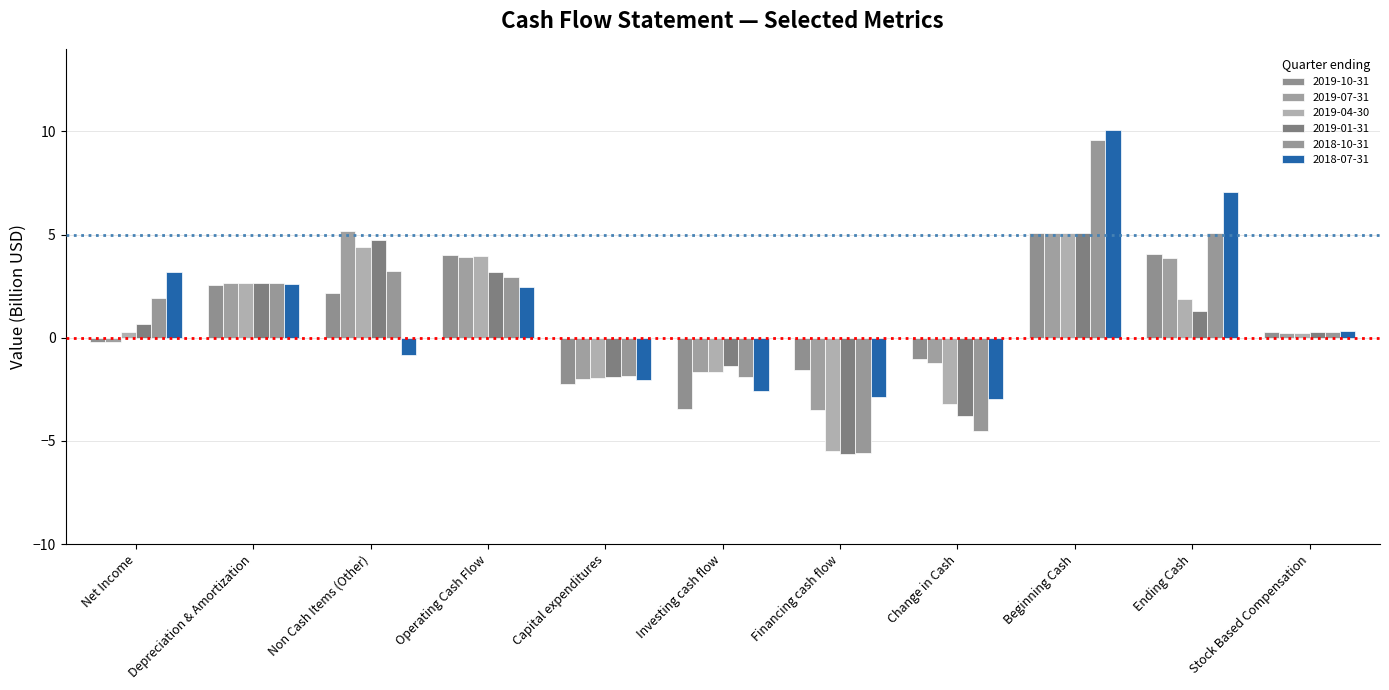

Which category has the highest value in the 2019-04-30 series?

Beginning Cash